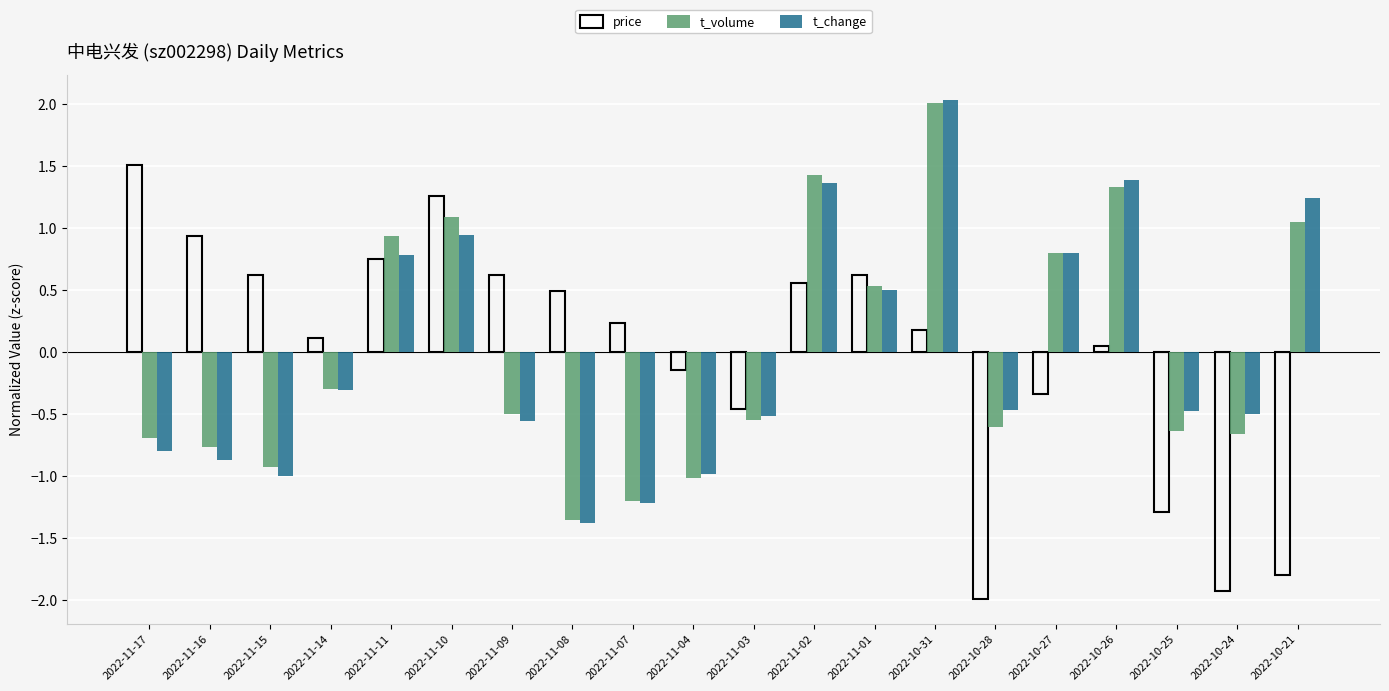

Which label corresponds to the smallest value in the chart?

2022-10-28